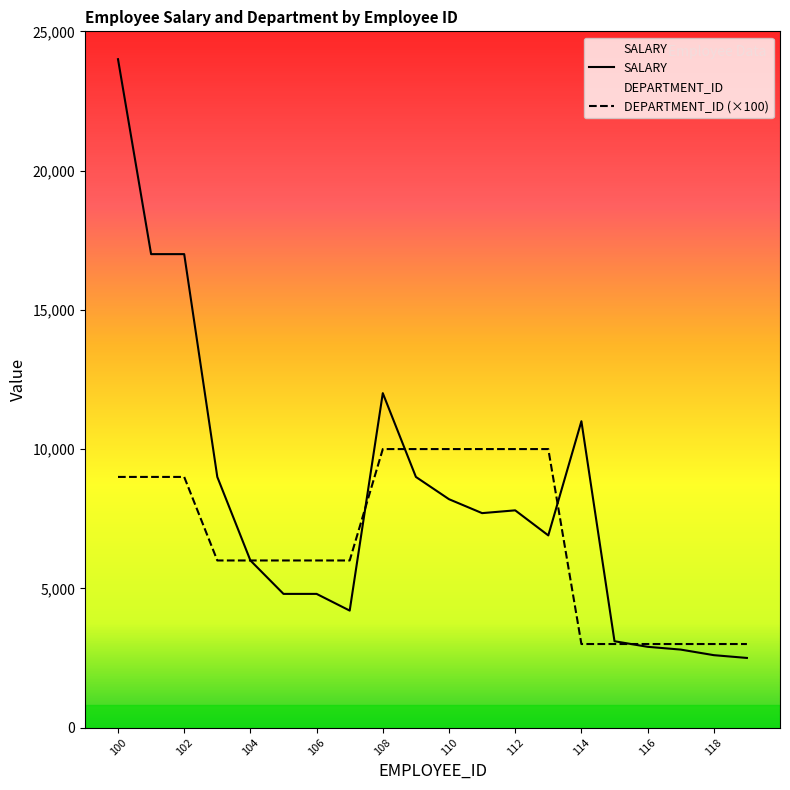

True or false: SALARY has a value of 14801 at 118.

False